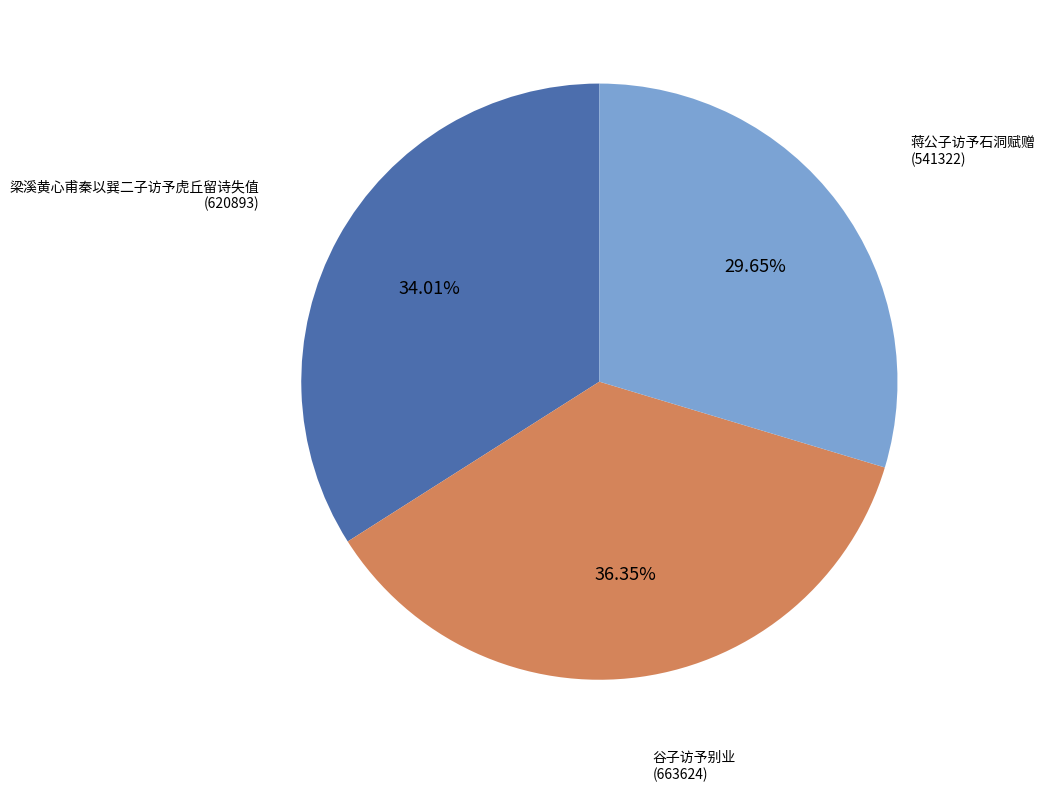

Does any single category account for the majority?

No